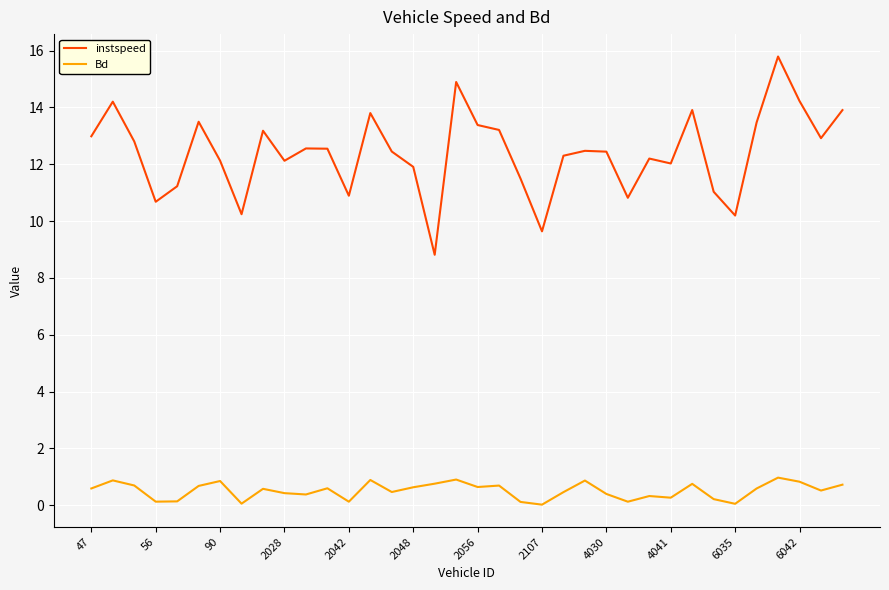

List the series in order of their overall mean, lowest first.

Bd, instspeed